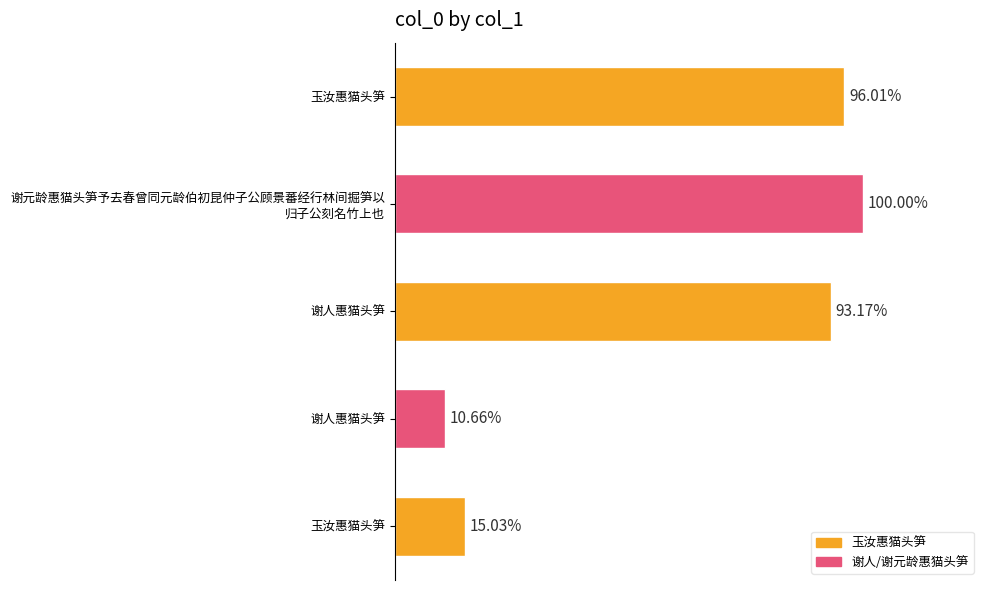

Are the bars horizontal?

Yes